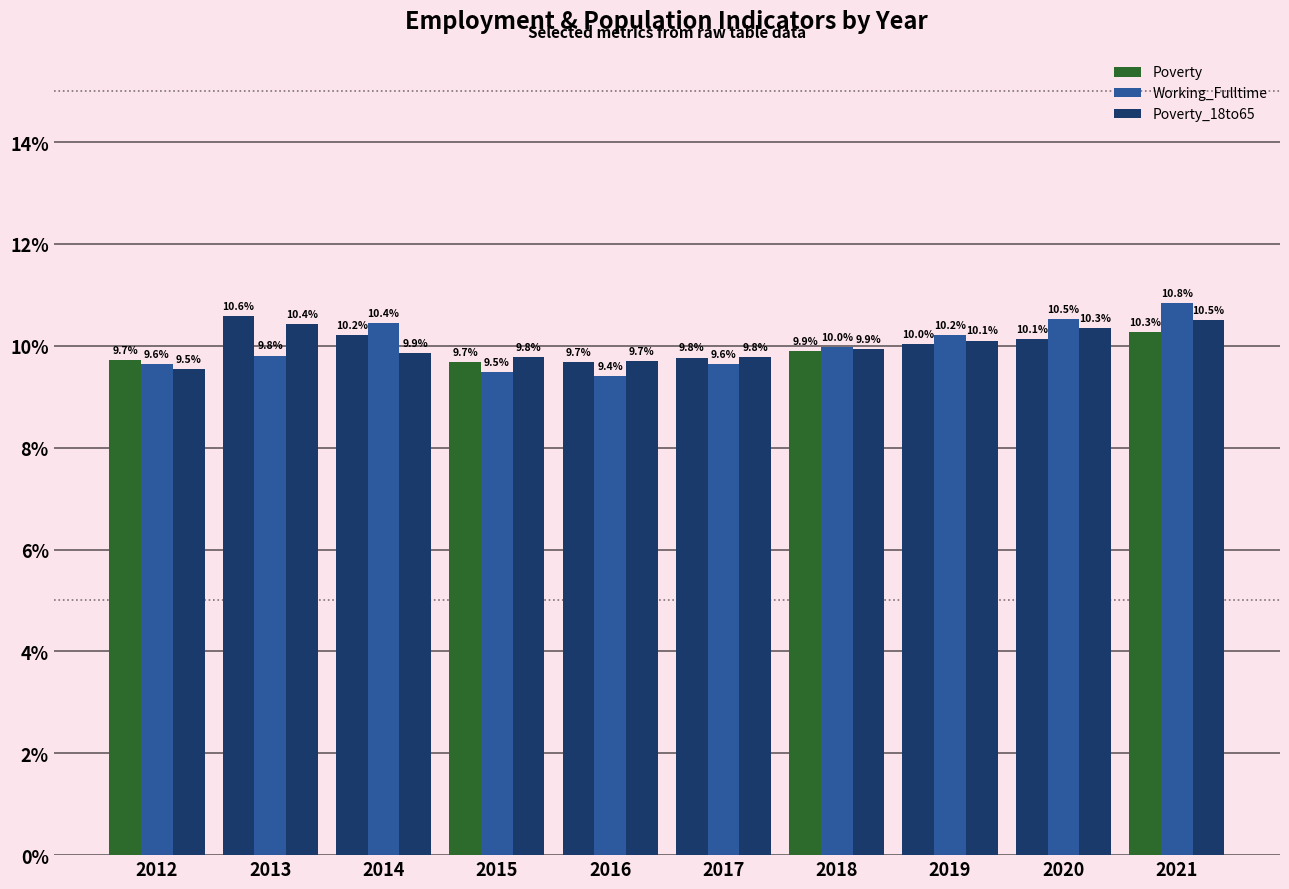

What is the value of the Working_Fulltime bar at the 3rd from the left?

10.4